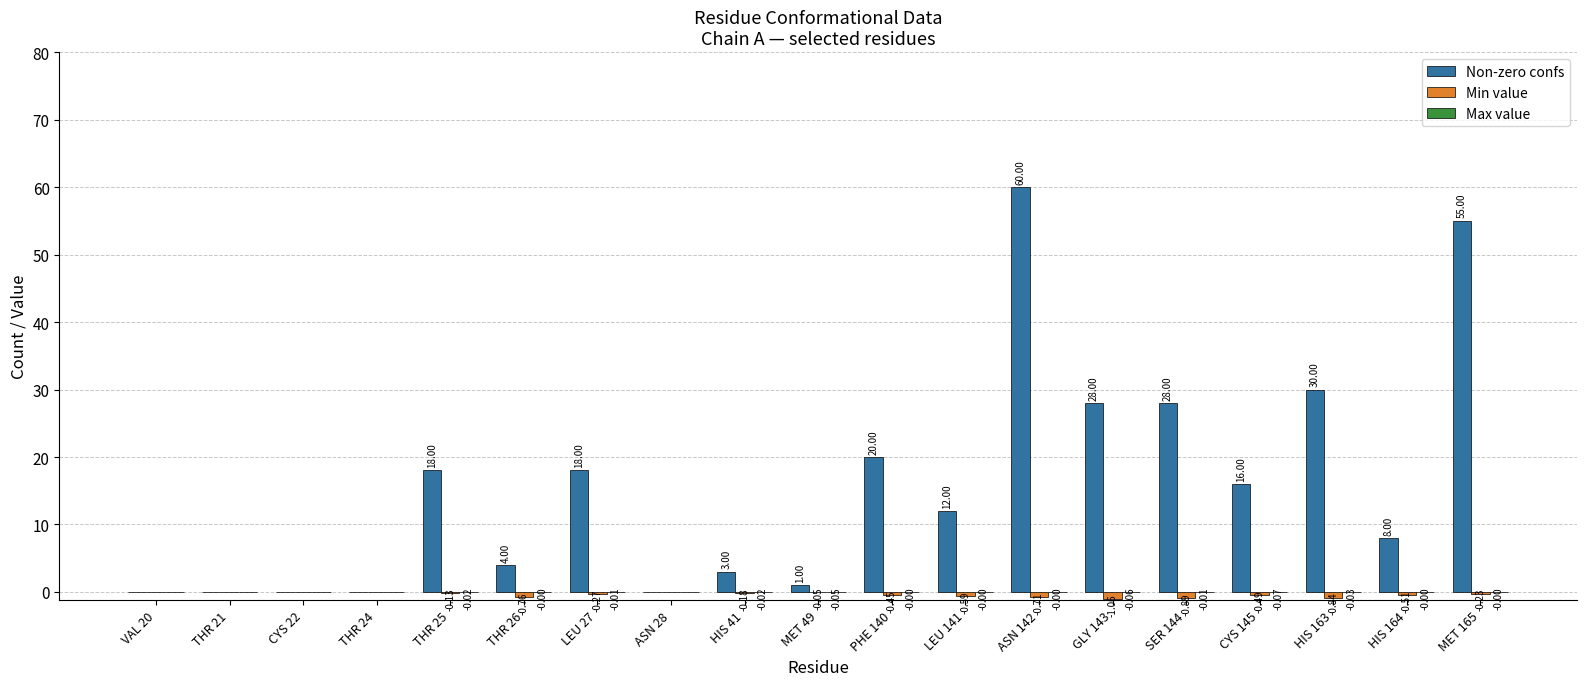

What is the total value across all series at HIS 164?

7.5